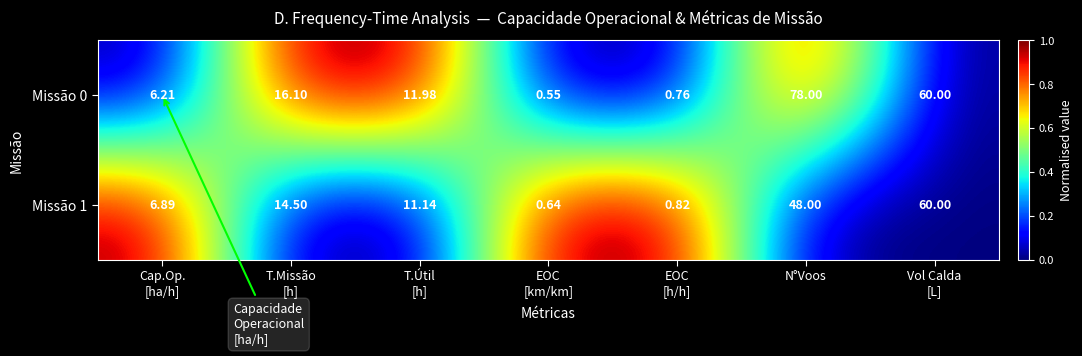

Which category has the highest value in the Missão 0 series?

N°Voos